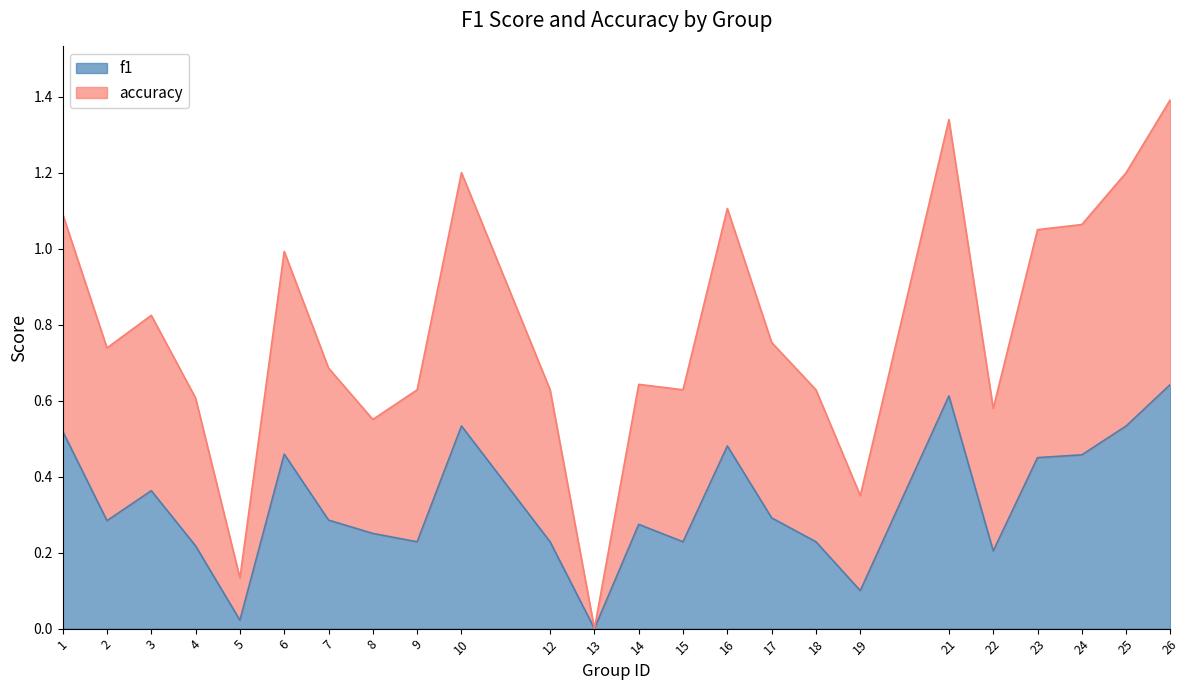

At which category does f1 reach its first local valley?

2